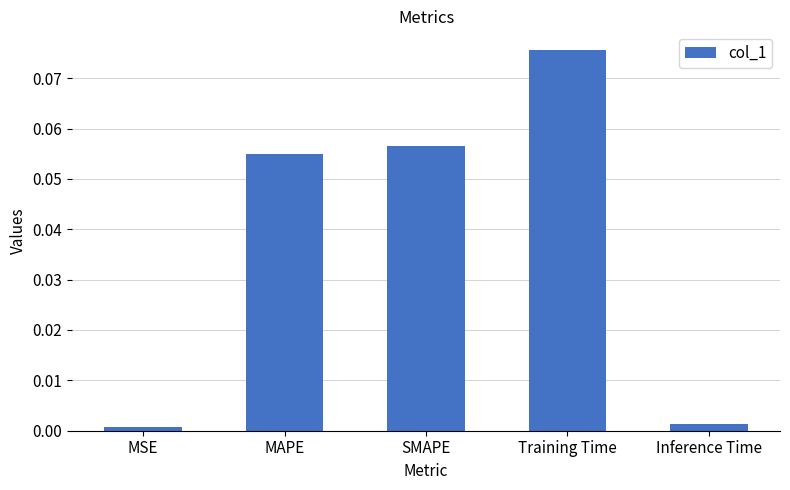

True or false: the data shows 0.0 at Training Time.

False